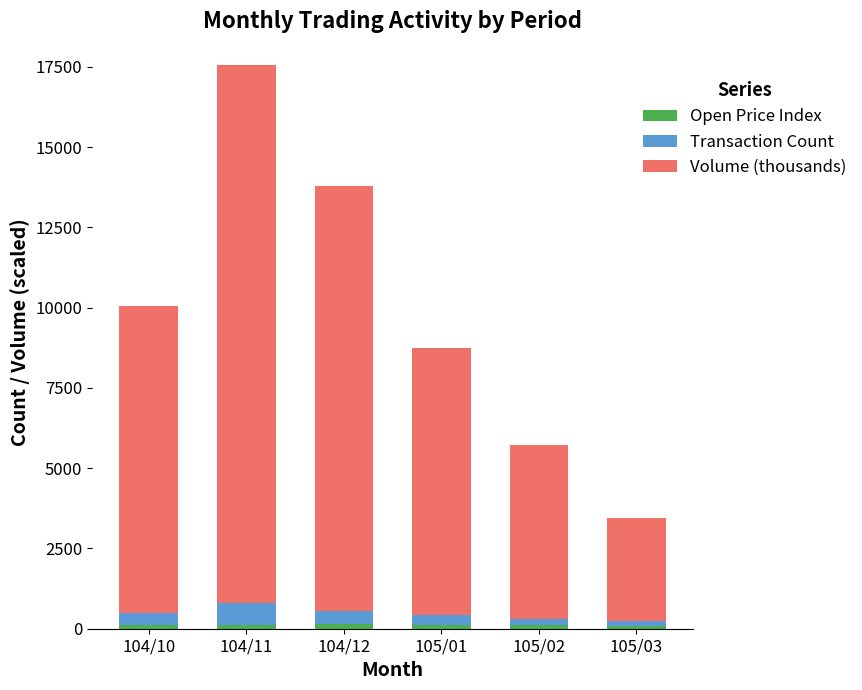

At which category is the sum across all series the highest?

104/11